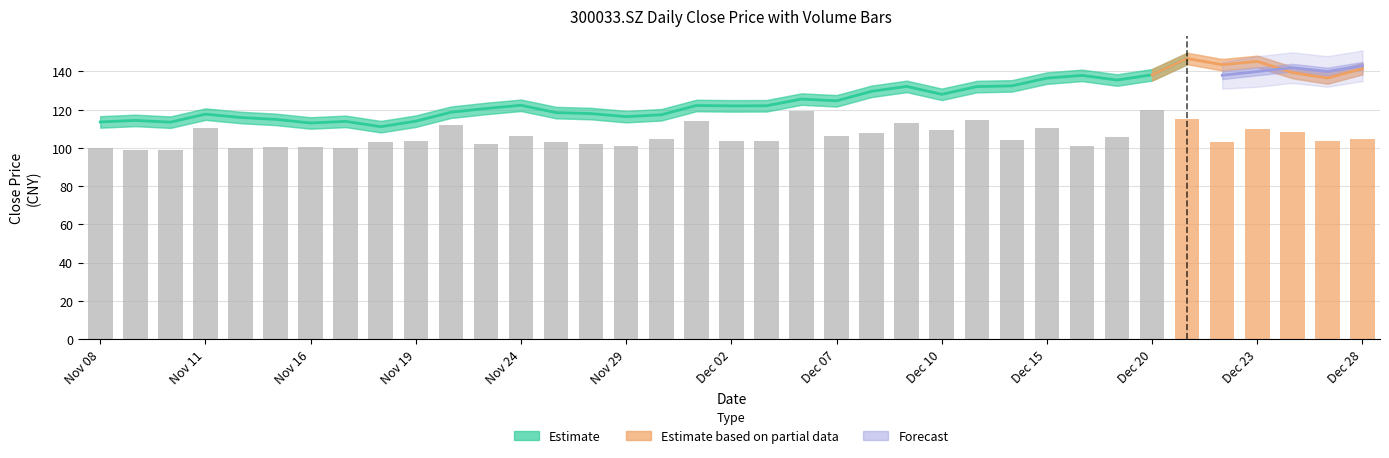

What is the value of the 28th bar from the left?

110.4